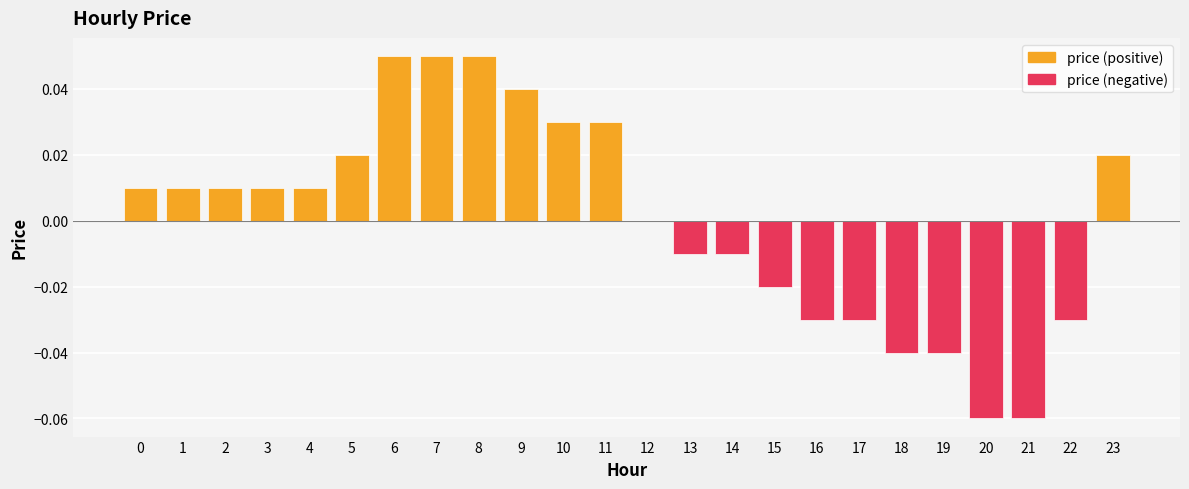

What is the smallest value displayed?

-0.1